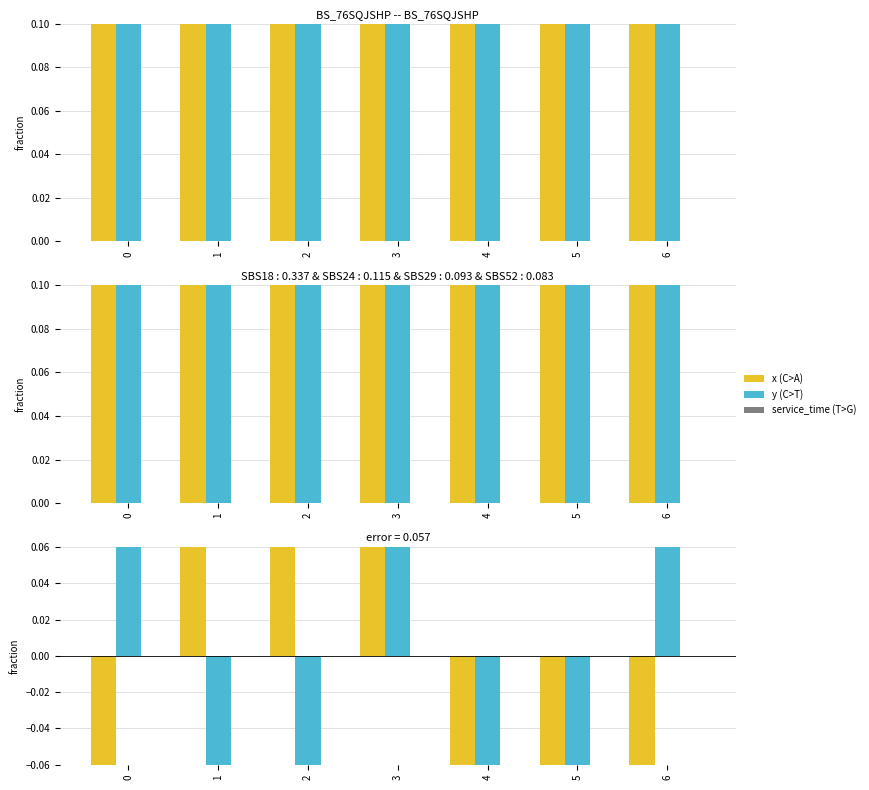

True or false: x has a value of -0.4 at 5.

True